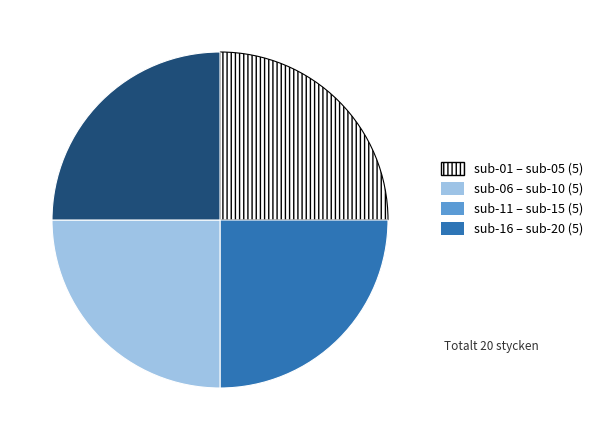

Is there any slice that represents more than half of the pie?

No